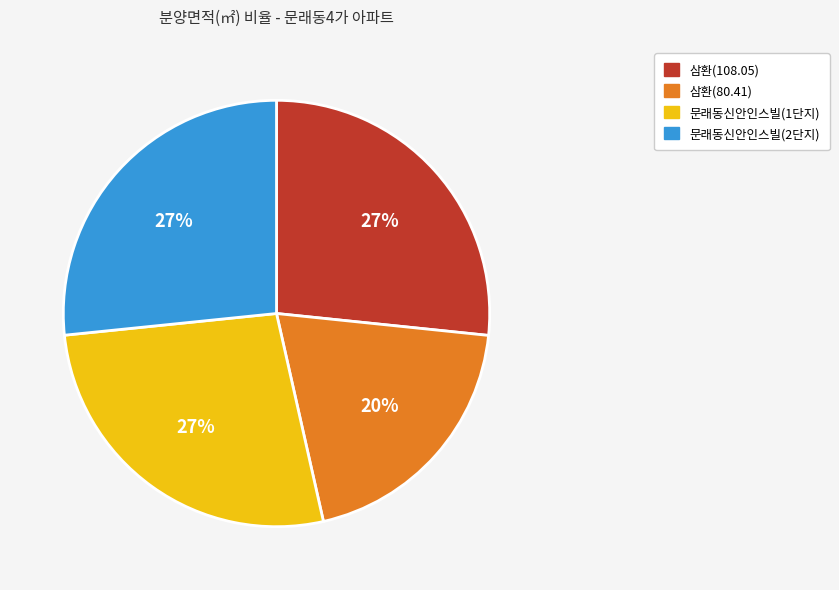

Does 문래동신안인스빌(2단지) account for over 50% of the chart?

No